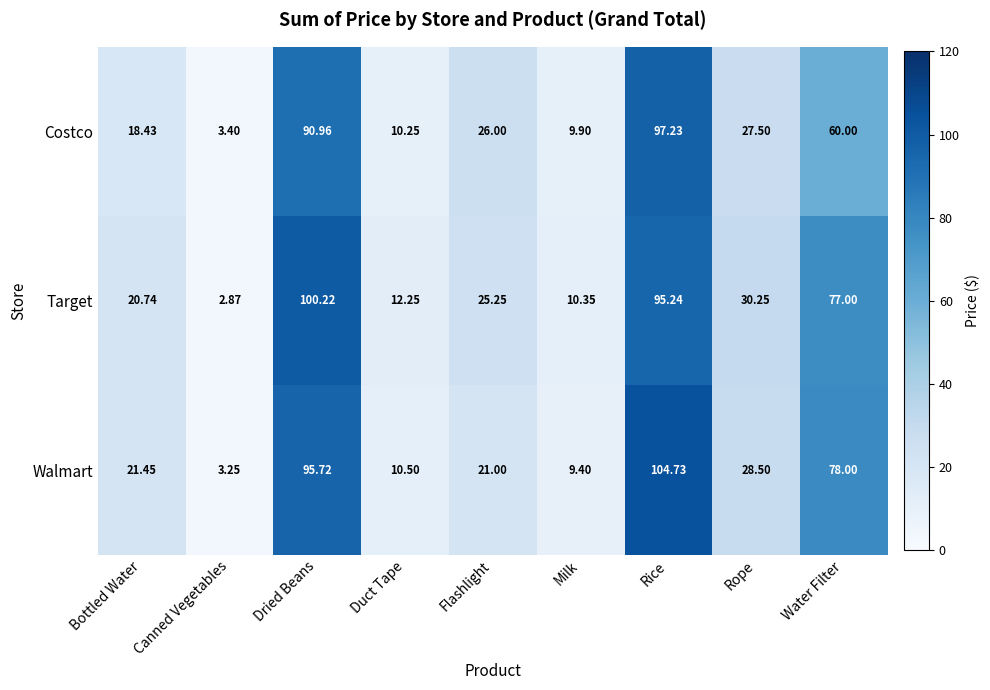

Which series has the widest spread of values?

Walmart